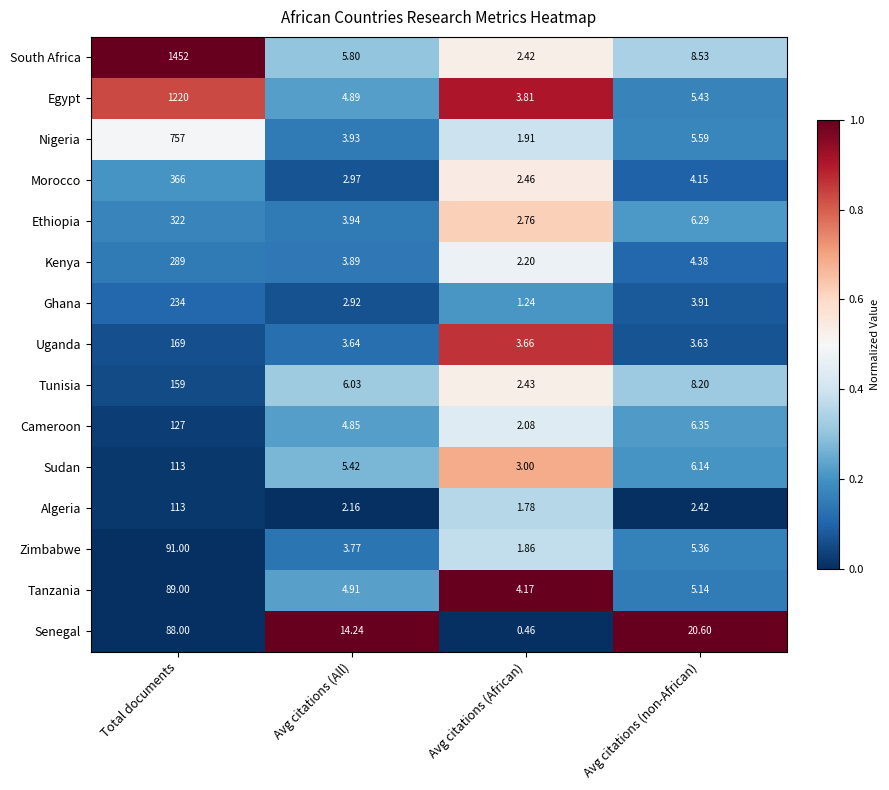

At which label is Nigeria closest to 379?

Avg citations (non-African)